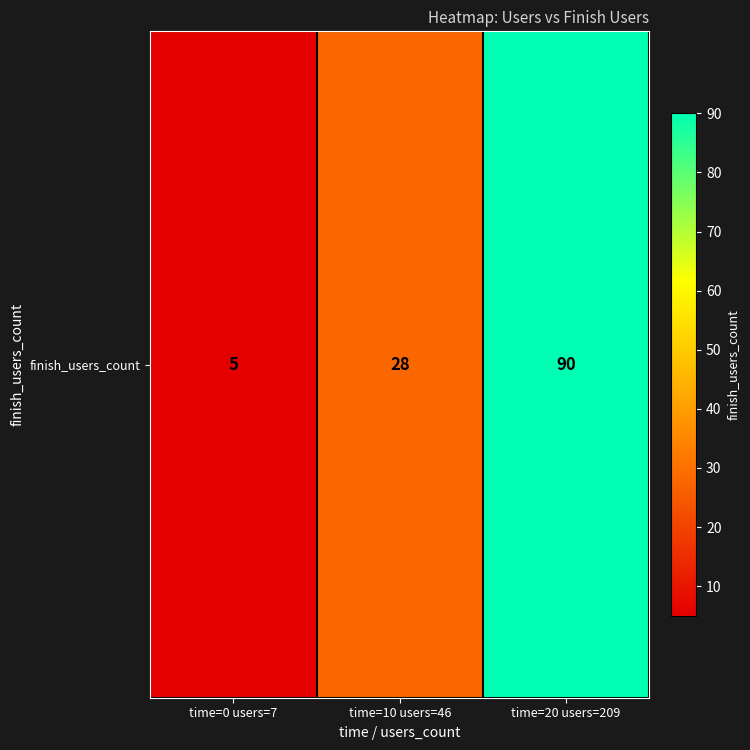

Rank the categories by value from lowest to highest.

time=0 users=7, time=10 users=46, time=20 users=209